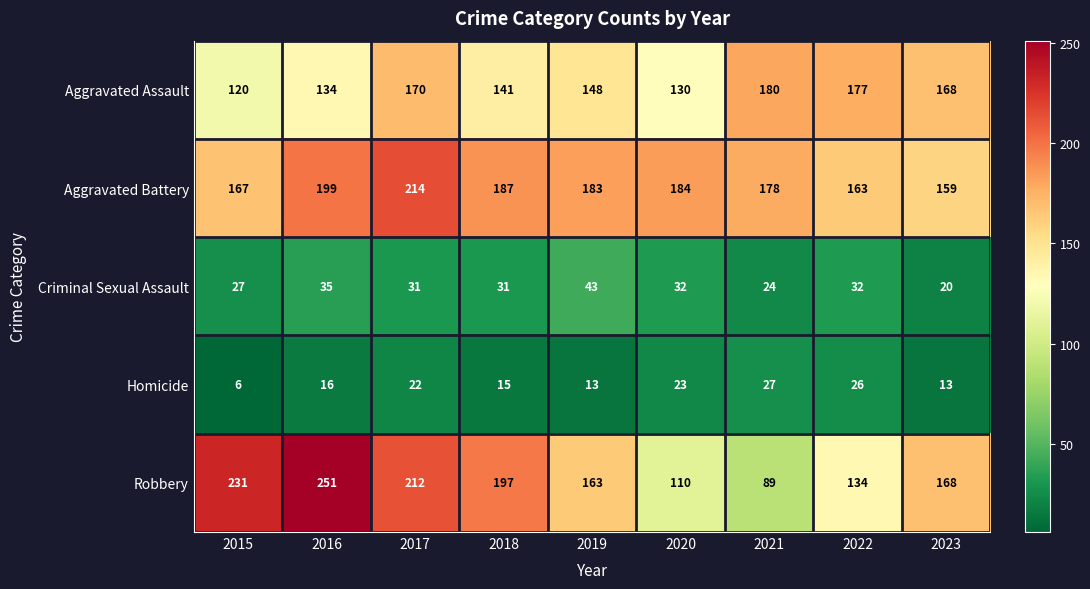

What is the total value across all series at 2018?

571